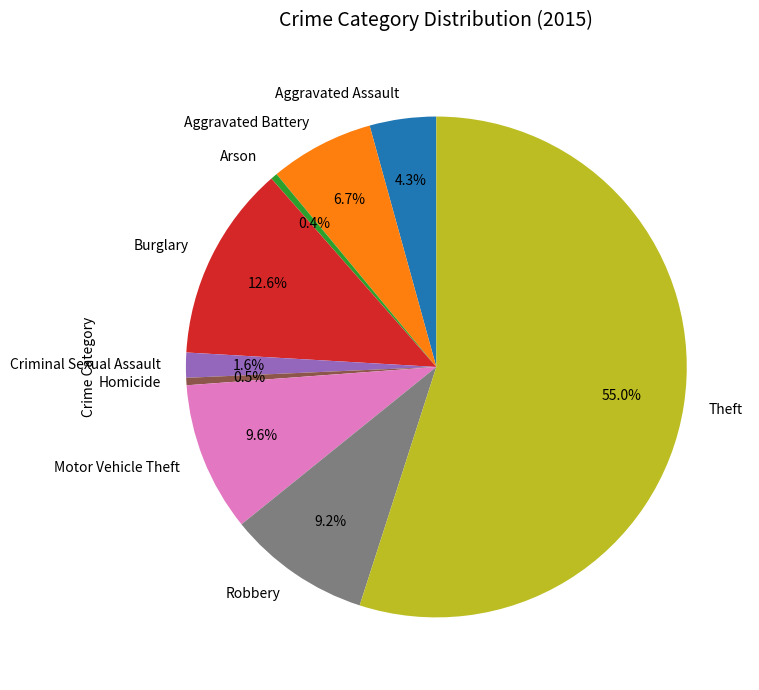

What is the largest slice in the pie chart?

Theft